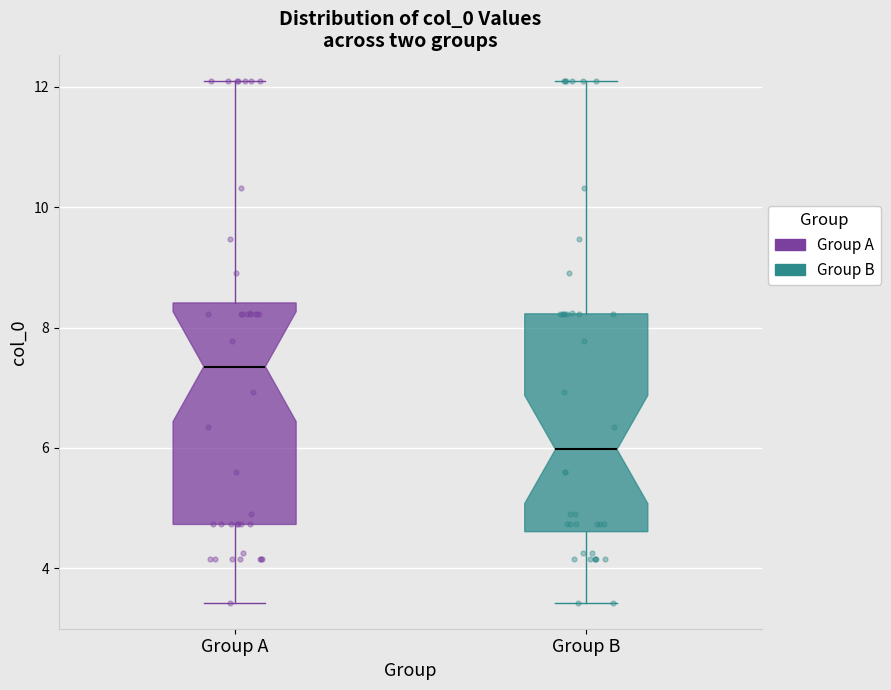

Which box has the highest median line?

Group A